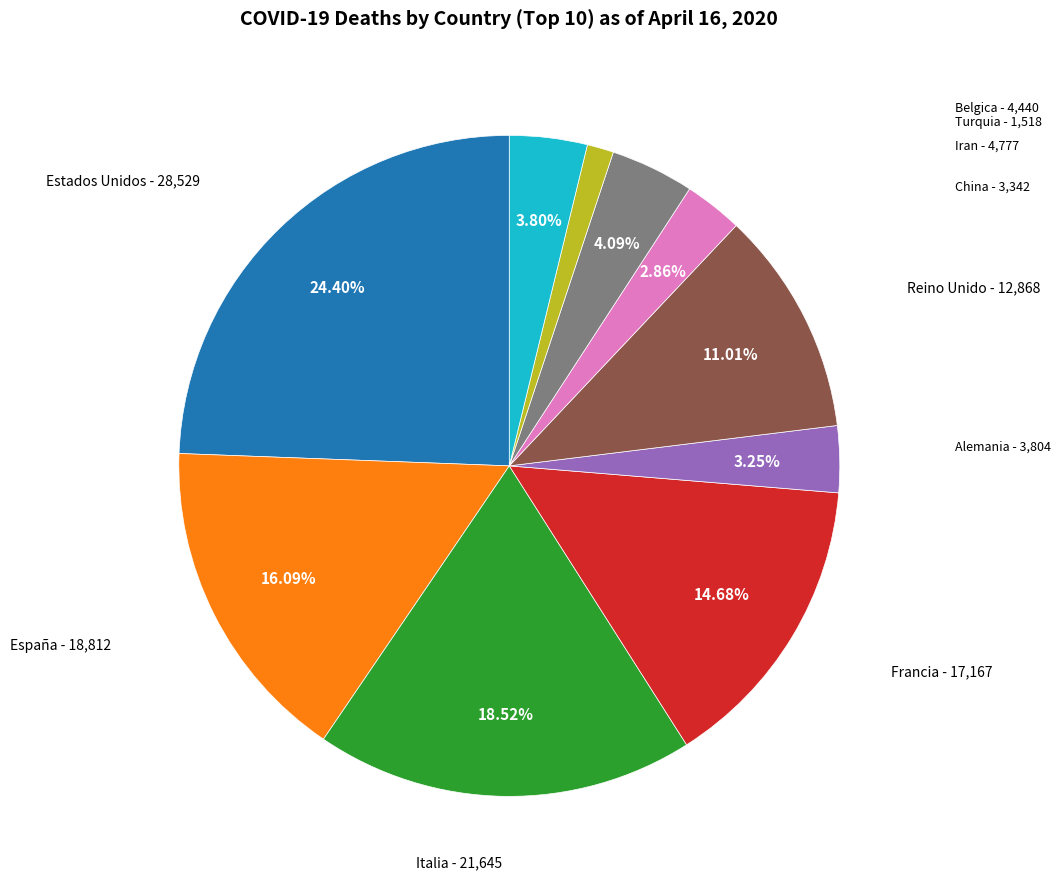

Is there a majority slice in this chart?

No